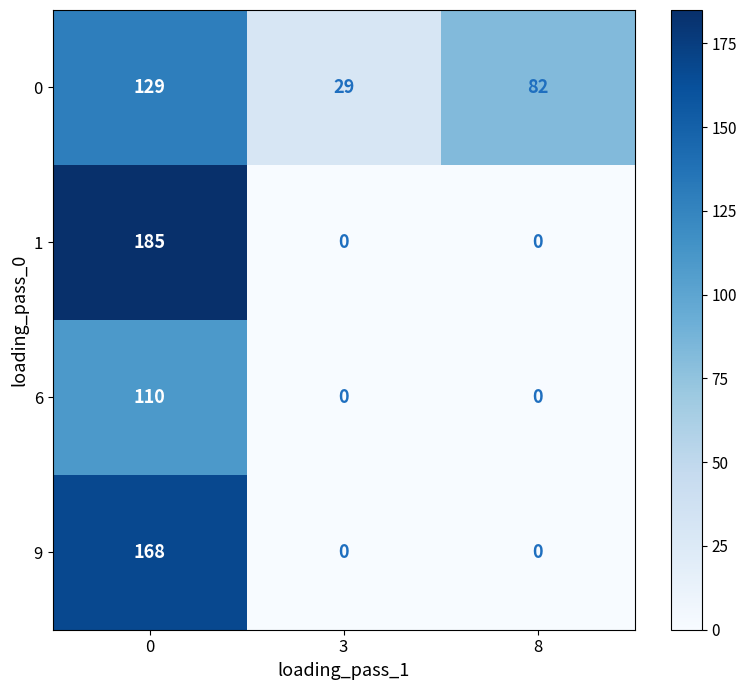

The 0 series shows 50 at 3. True or false?

False